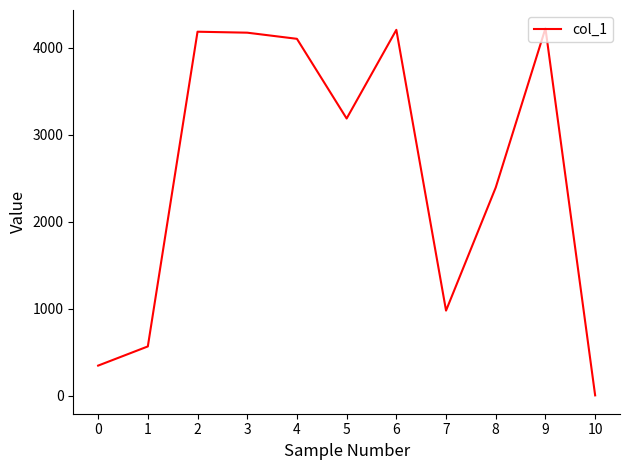

What is the greatest value displayed?

4223.2